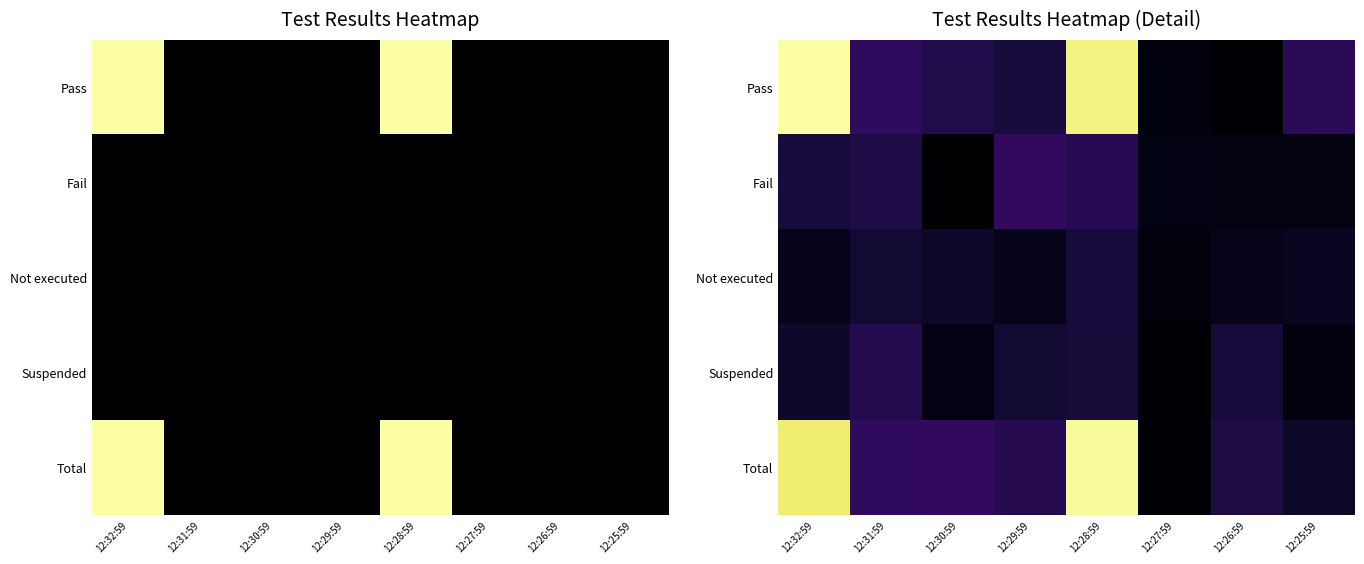

Is it true that Fail equals 1.6 at 12:31:59?

False